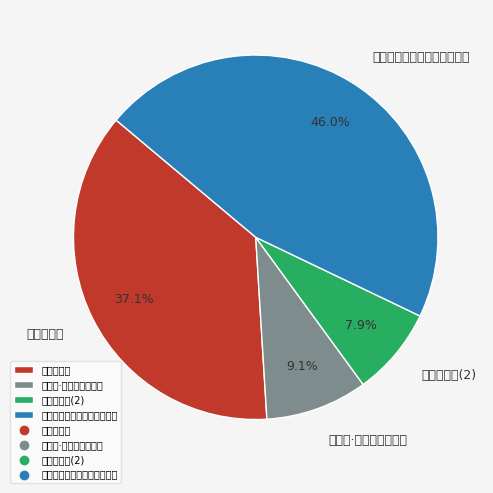

Count the number of slices in the pie.

4